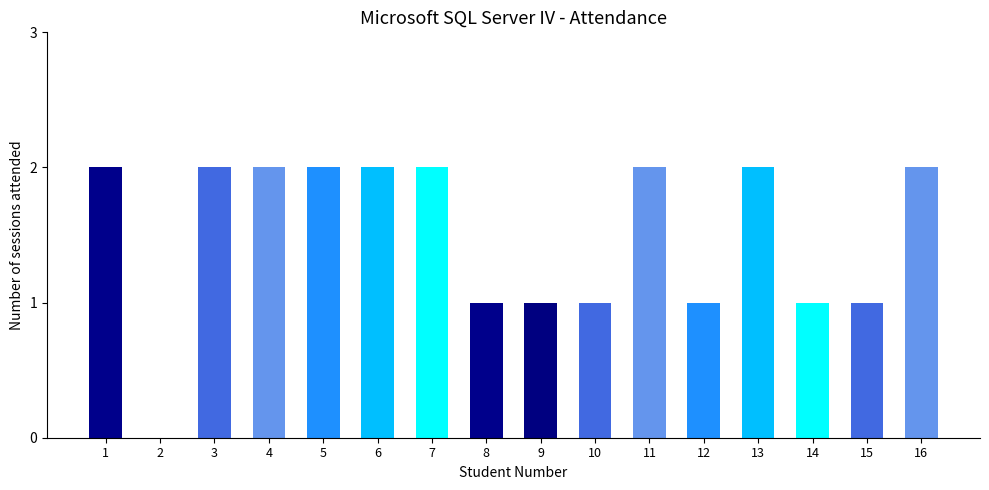

What is the sum of the values at 13 and 11?

4